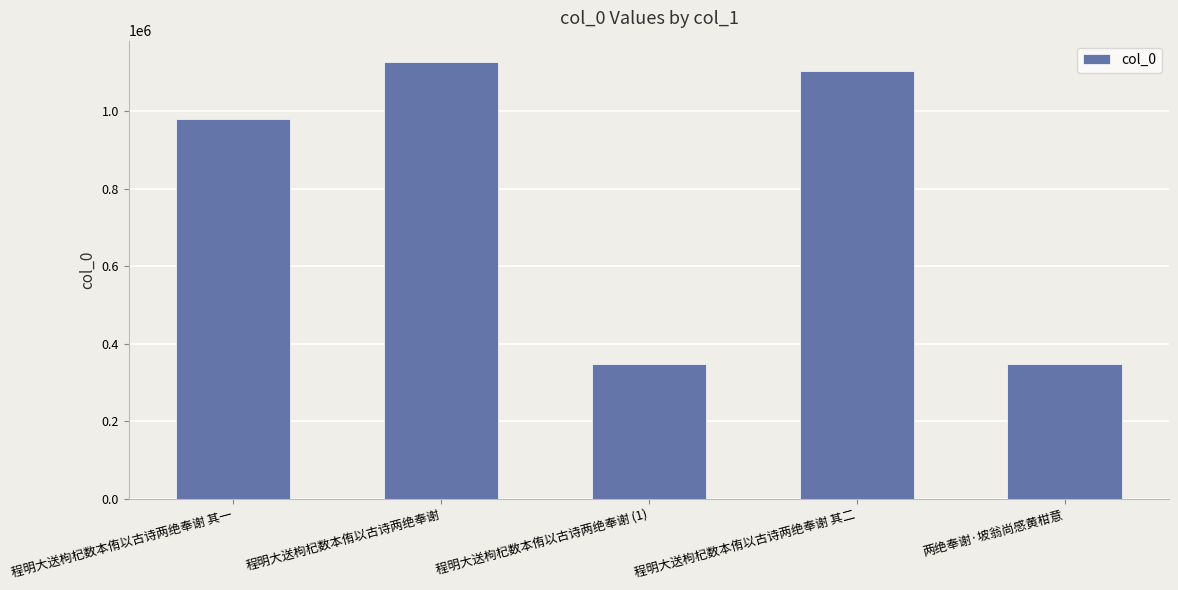

The chart shows a value of 528762 at 两绝奉谢·坡翁尚感黄柑意. True or false?

False